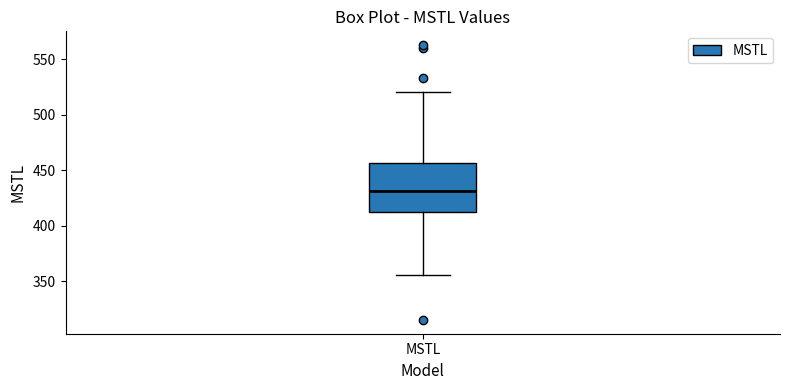

Where does the median line of the box for MSTL sit on the y-axis? The values are not printed on the chart, so give them approximately, as read against the axis.

430